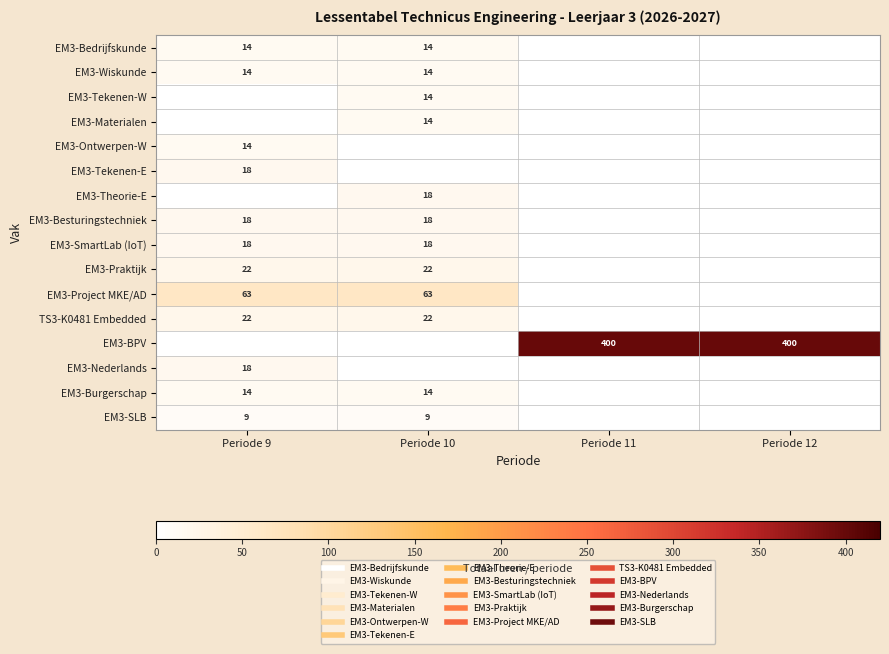

Which series has the largest total across all categories?

EM3-BPV